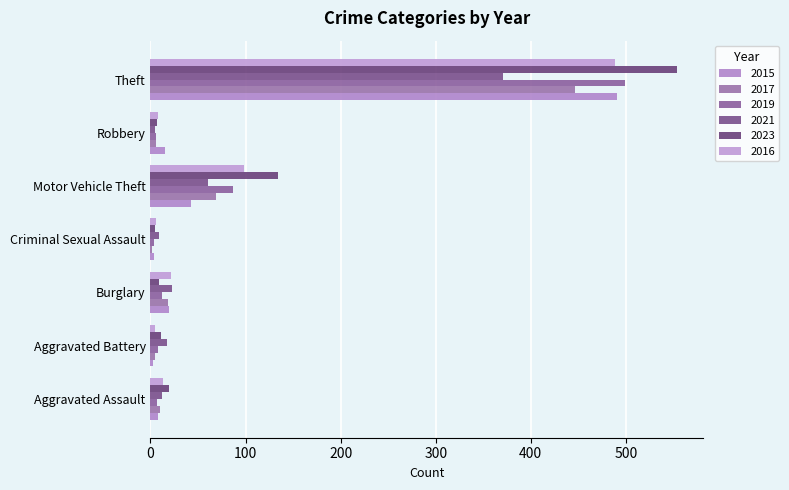

What is the value of the 2019 bar at the 6th from the left?

6